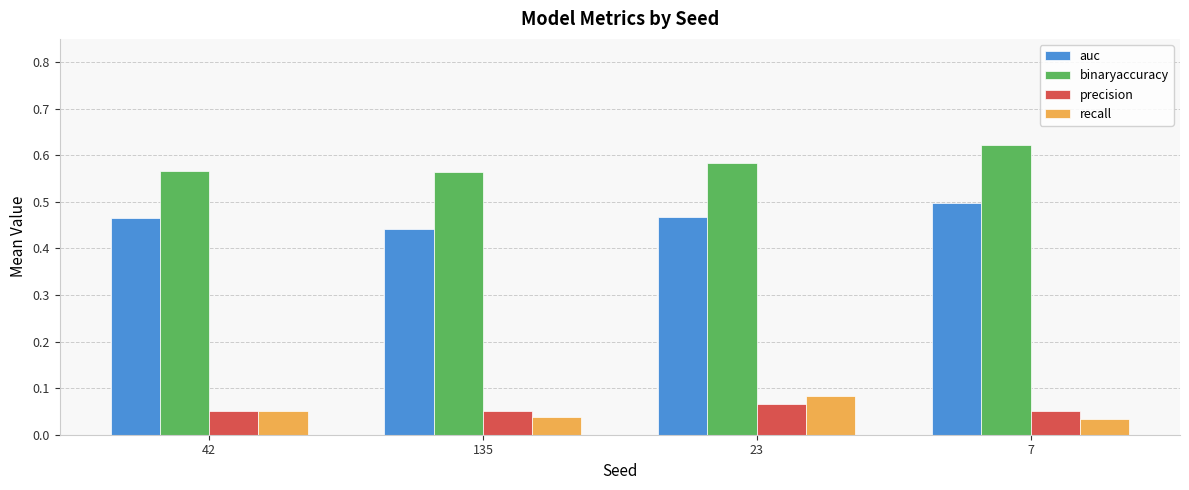

Which category has the highest value in the recall series?

23